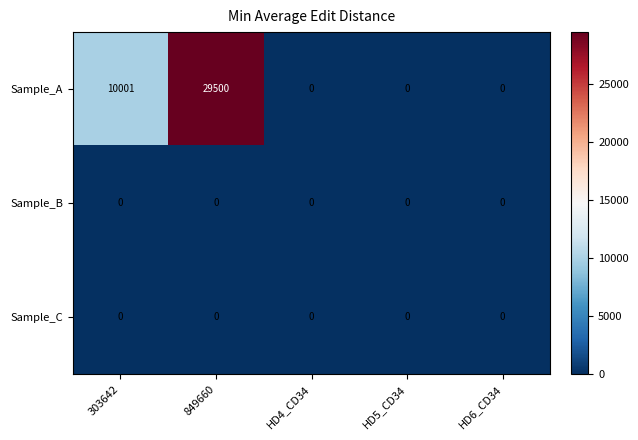

How many Sample_A values are between 0 and 10001?

4